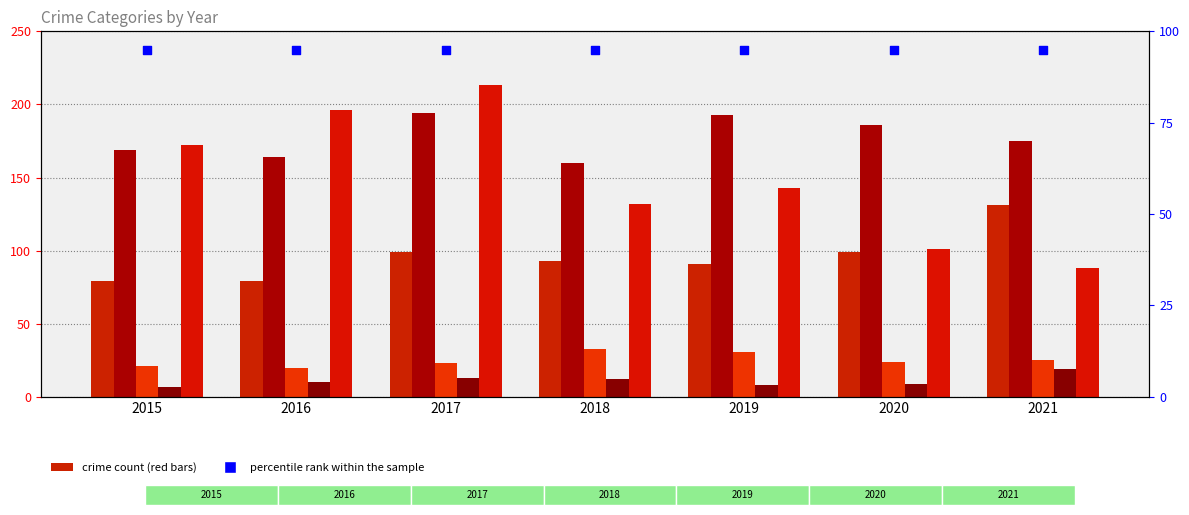

At which category is the sum across all series the highest?

2017